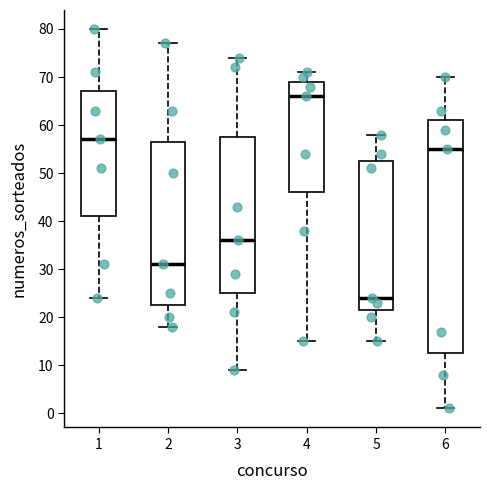

Where is the lower edge of the box at x = 3 on the y-axis? The values are not printed on the chart, so give them approximately, as read against the axis.

25